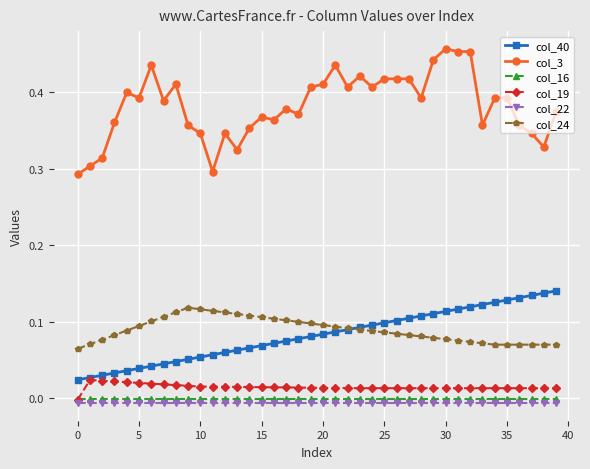

Which series has the largest total across all categories?

col_3